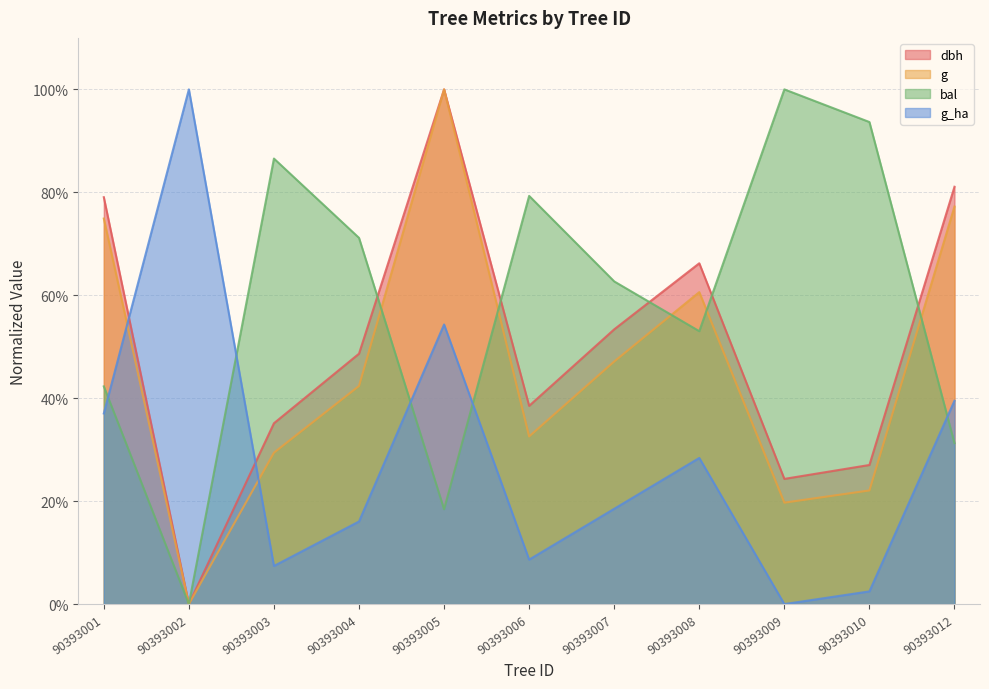

What is the difference between the g_ha values at 90393009 and 90393001?

37.0